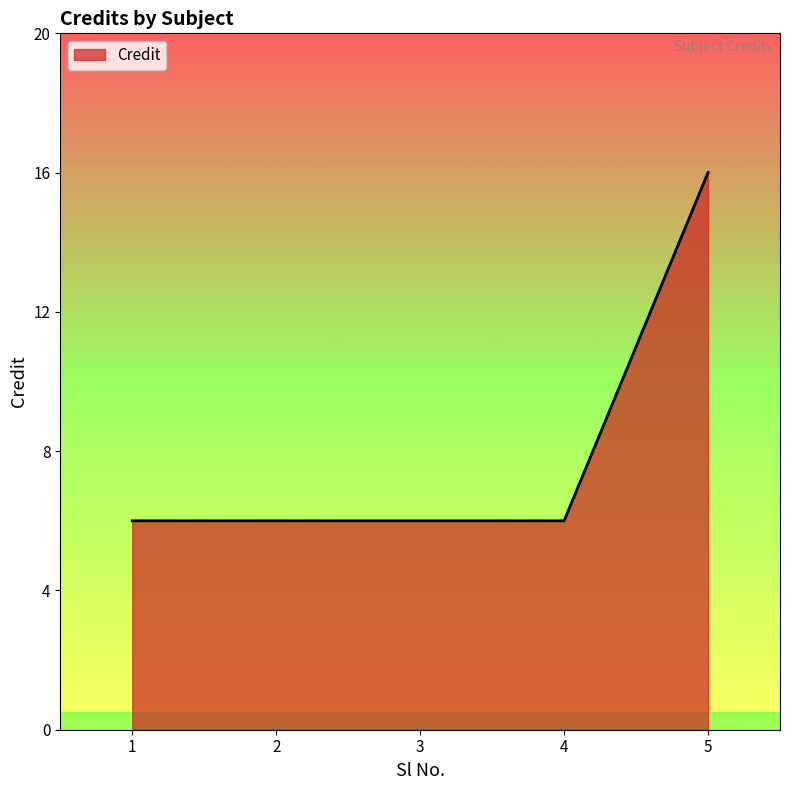

What is the maximum value shown in the chart?

16